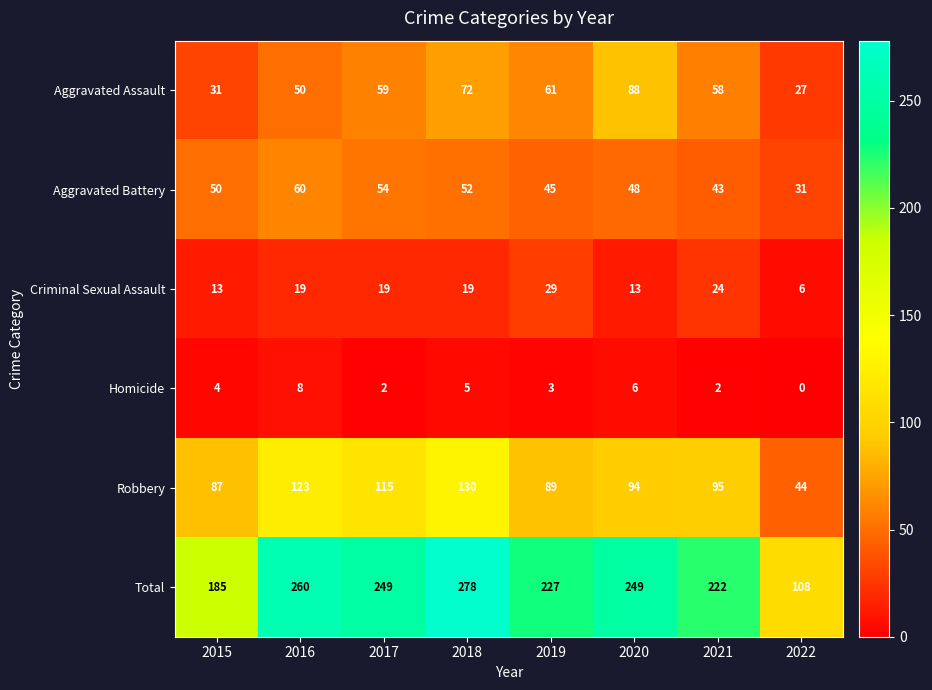

What is the greatest value displayed?

278